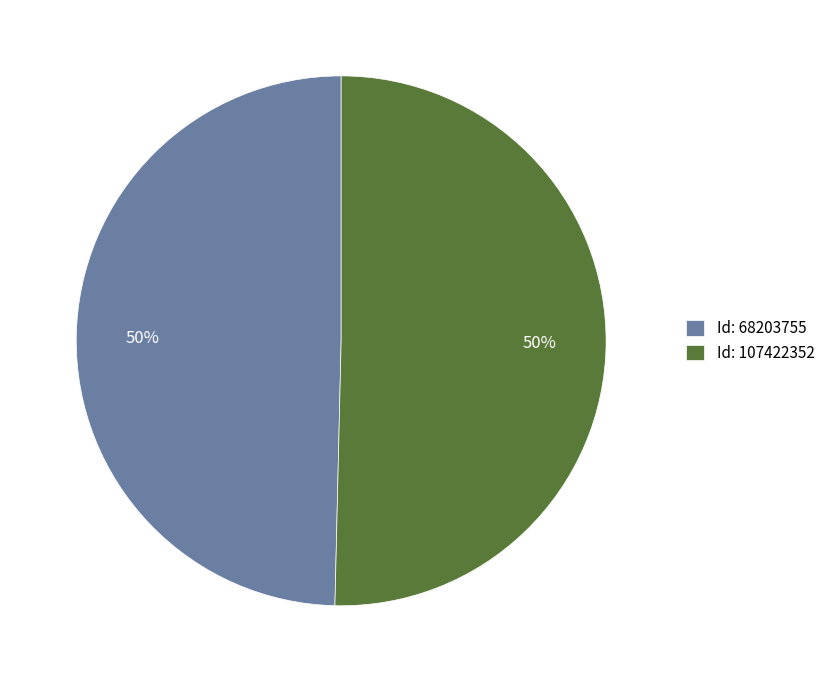

To the nearest percent, what is the average slice percentage?

50%